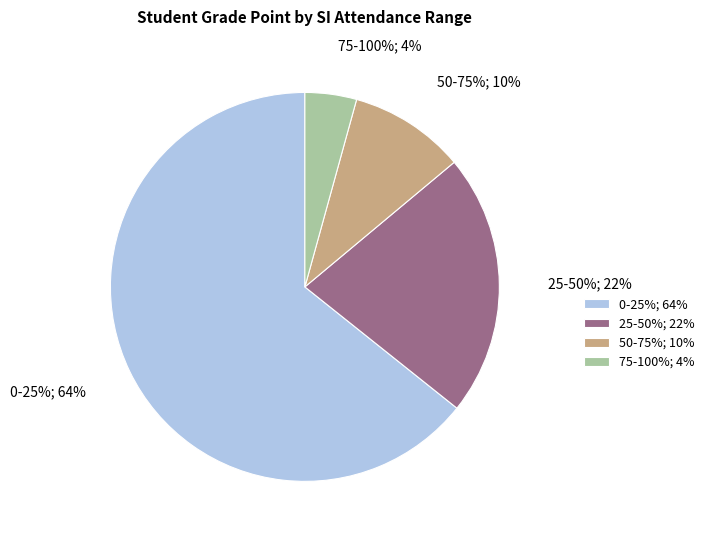

Is the sum of 75-100% and 25-50% greater than half?

No